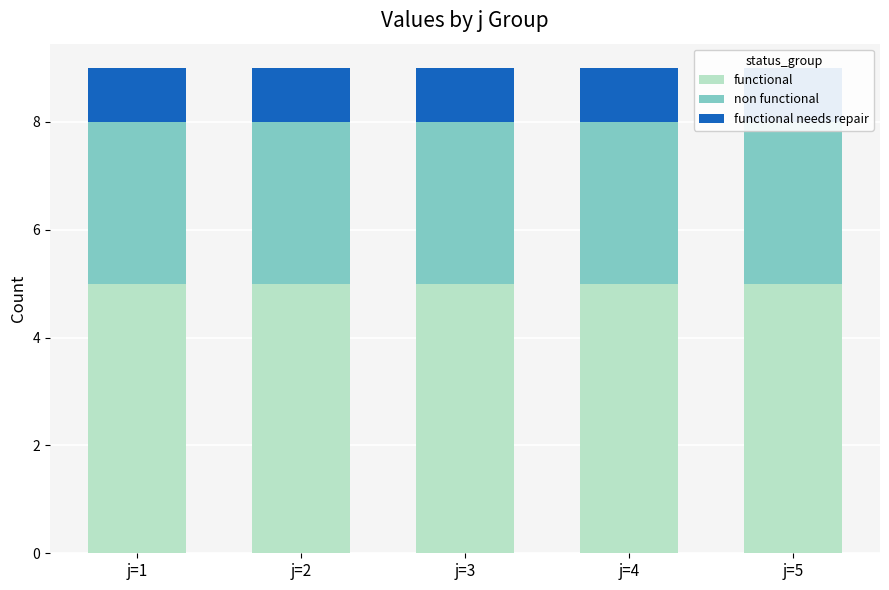

Between j=5 and j=3, which is larger?

j=5